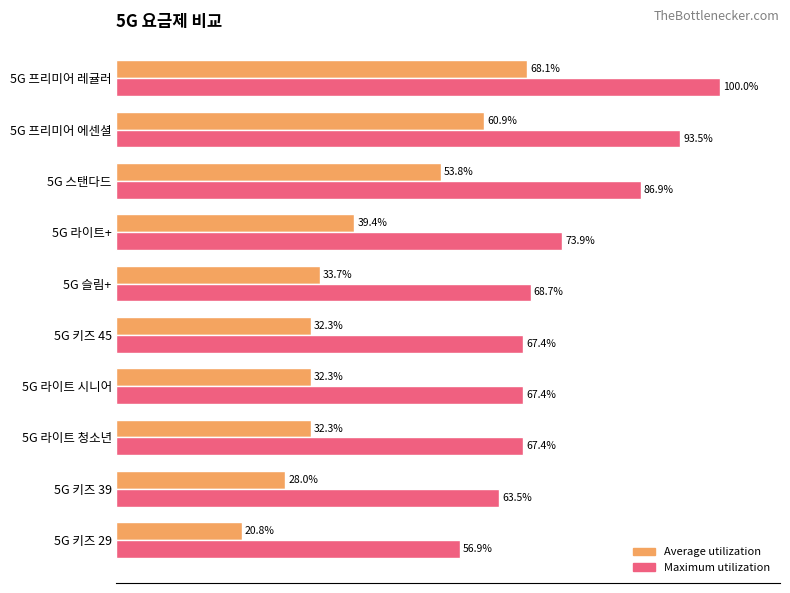

Is the value of Average utilization at 5G 라이트+ greater than the value of Maximum utilization at 5G 스탠다드?

No